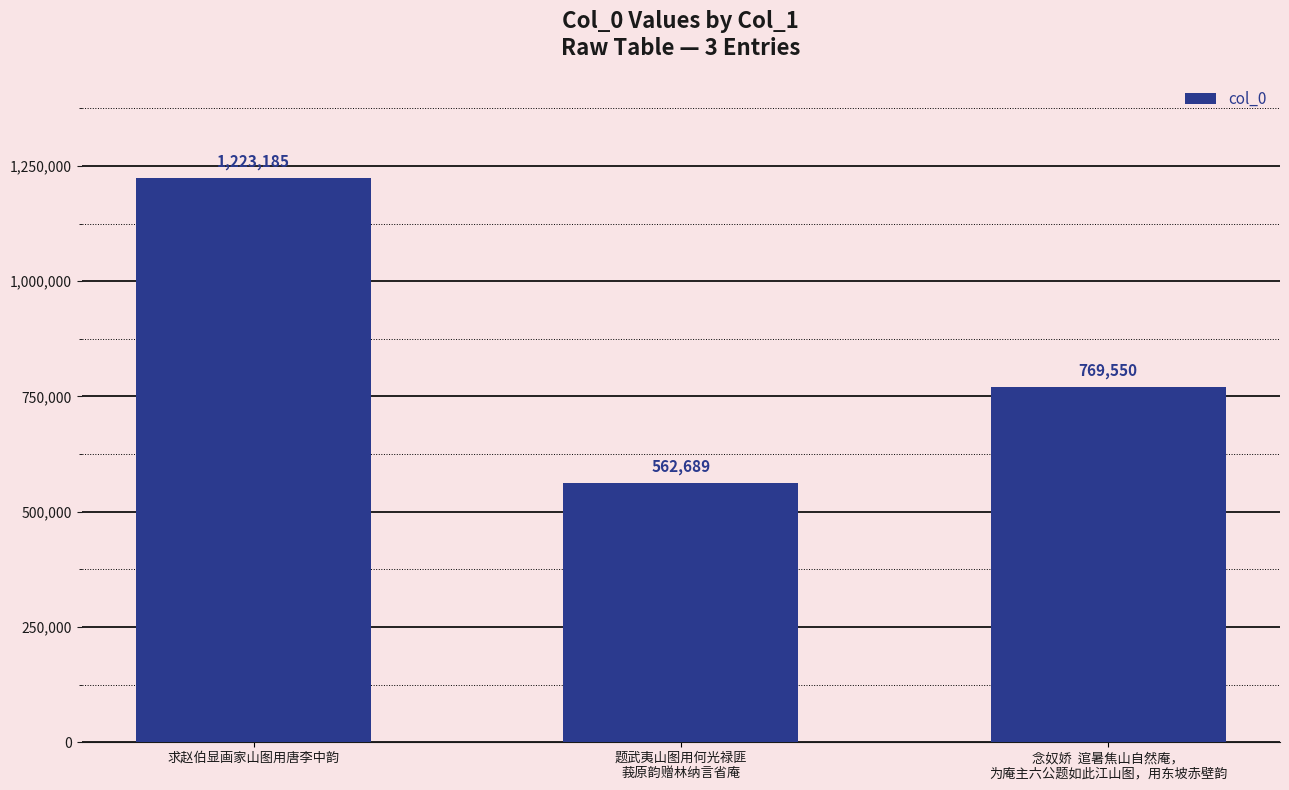

List the labels in order of value, smallest first.

题武夷山图用何光禄匪
莪原韵赠林纳言省庵, 念奴娇  逭暑焦山自然庵，
为庵主六公题如此江山图，用东坡赤壁韵, 求赵伯显画家山图用唐李中韵